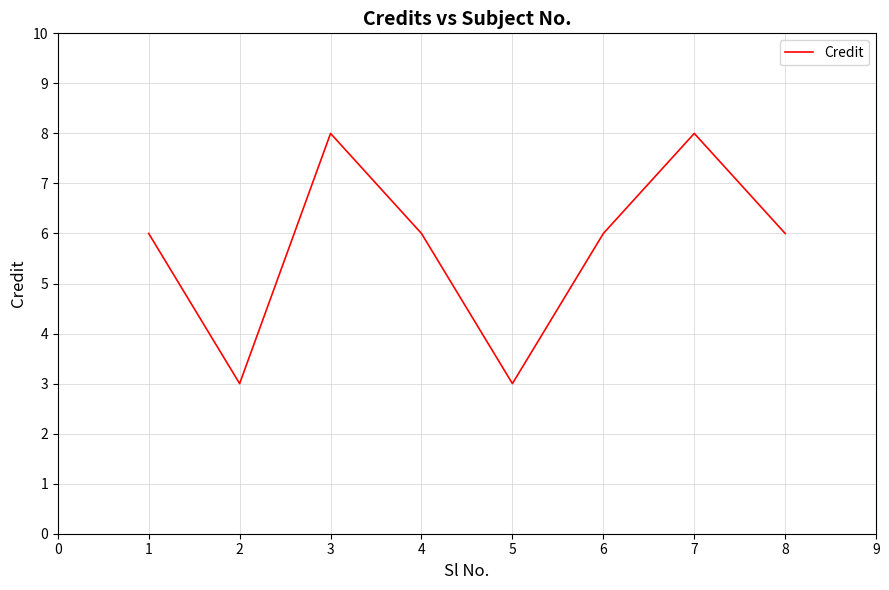

Count the number of data series in this chart.

1